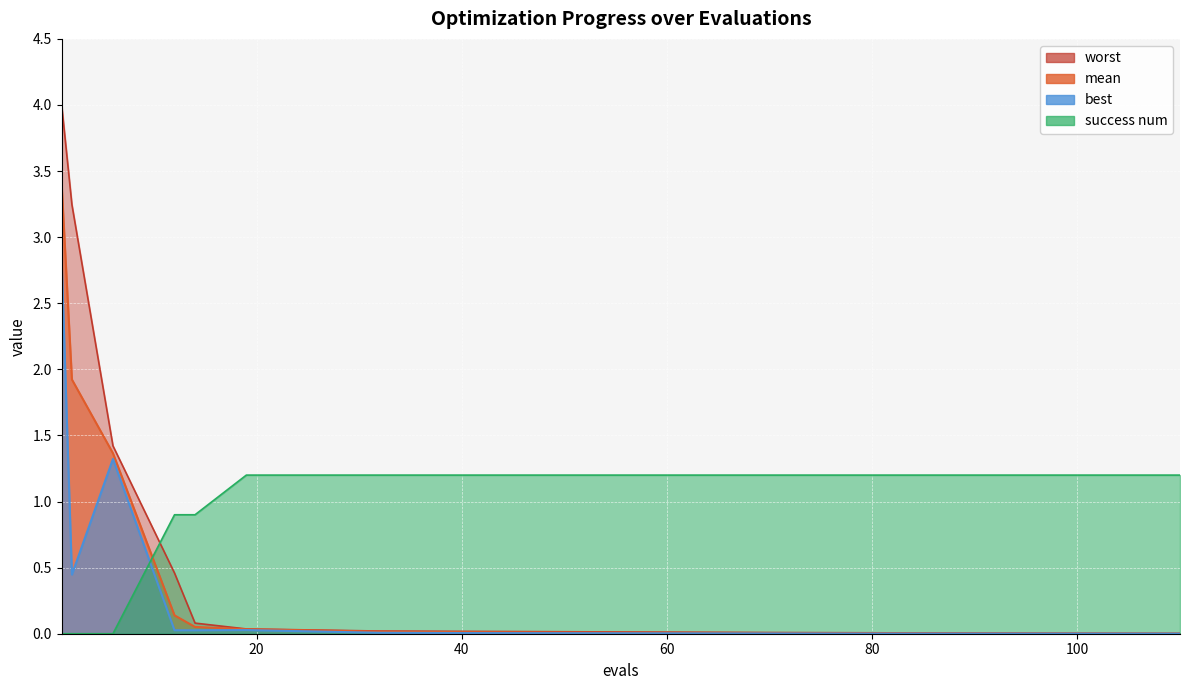

Which label corresponds to the smallest value in the chart?

1